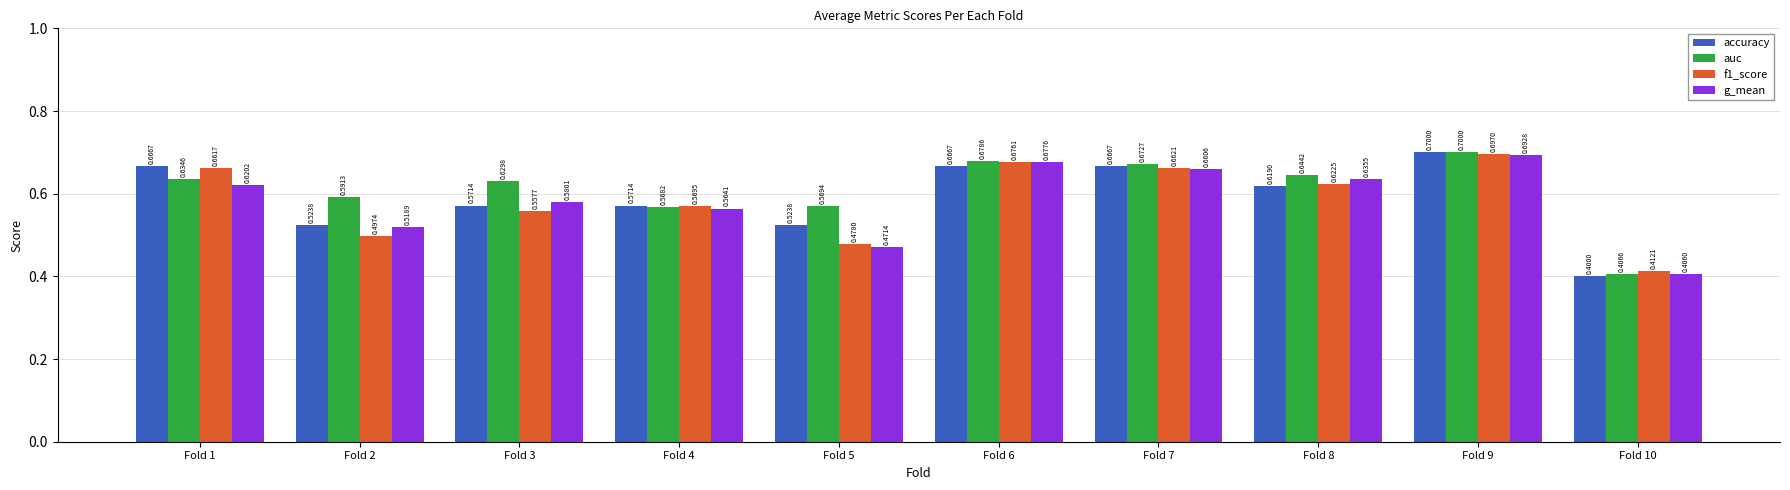

What is the sum of all accuracy values?

5.9